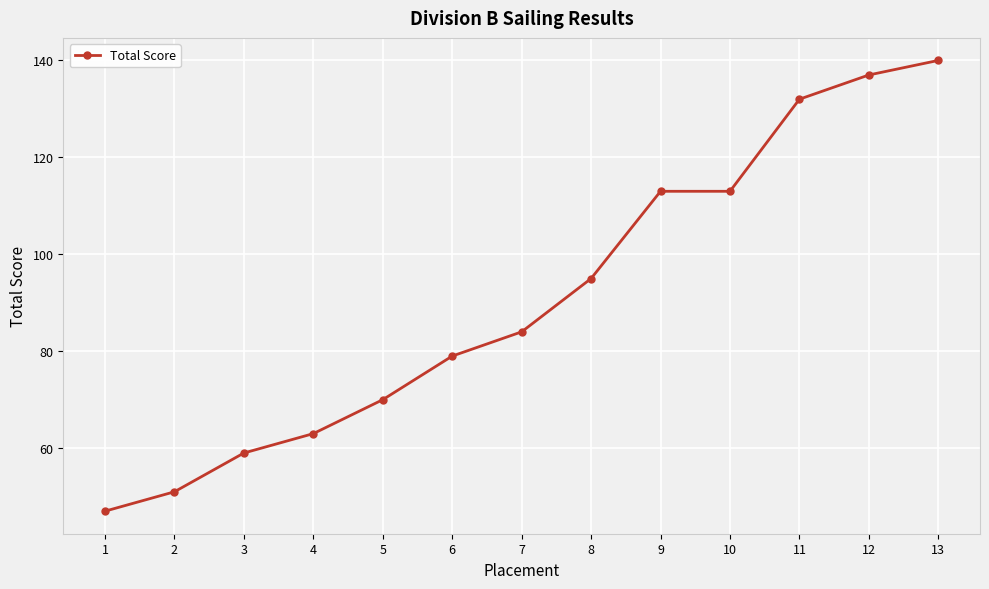

What is the value of the 8th point from the left?

95